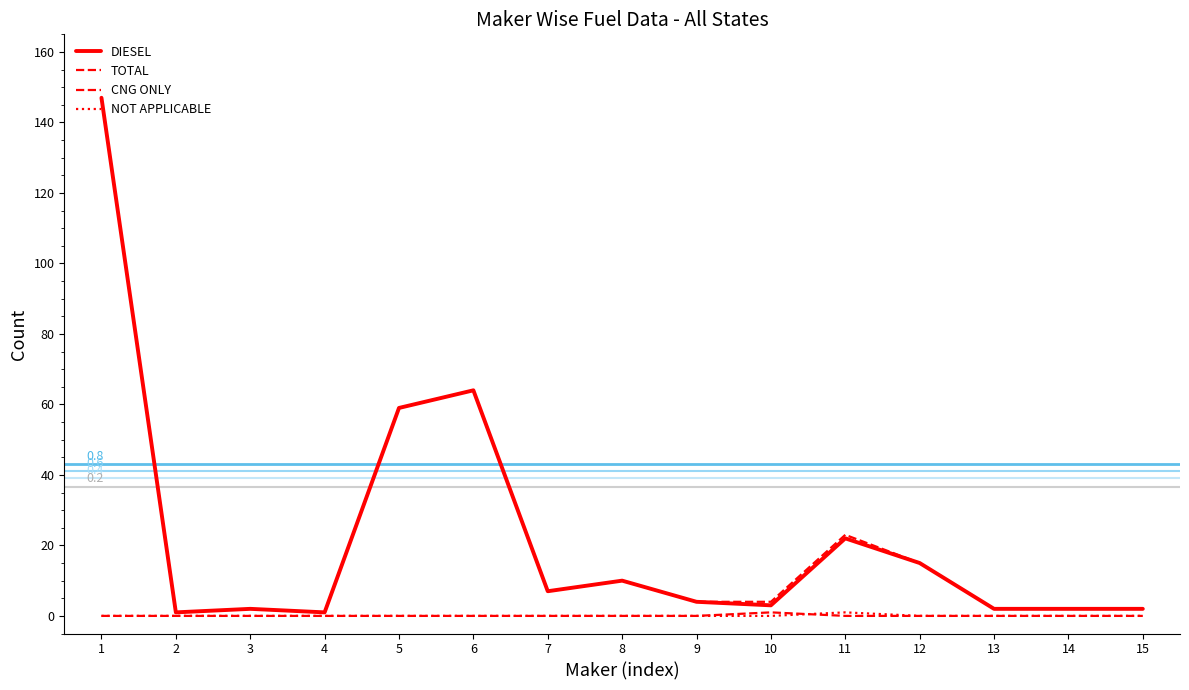

How many lines are shown in the chart?

4